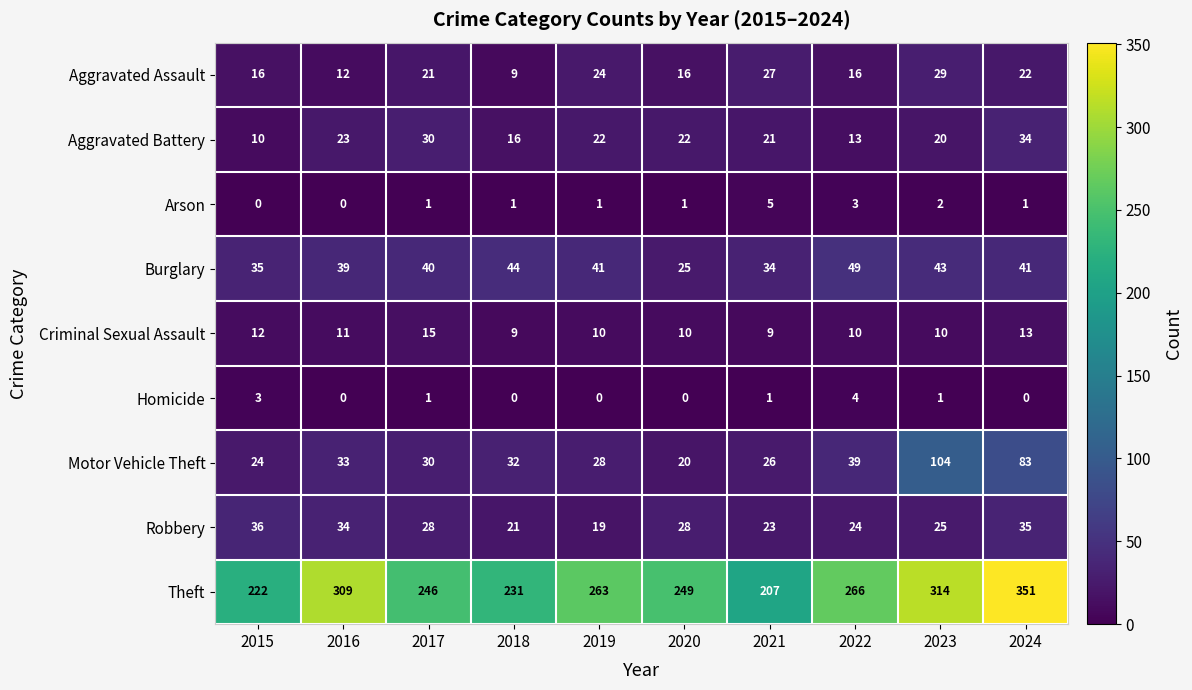

The value of Robbery at 2020 is 28. True or false?

True